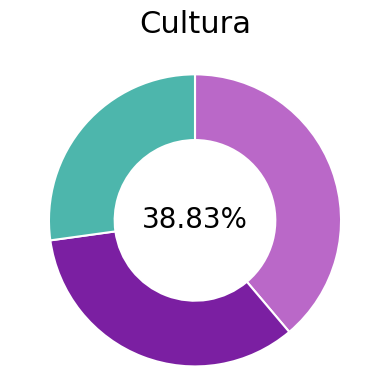

Is there any slice that represents more than half of the pie?

No